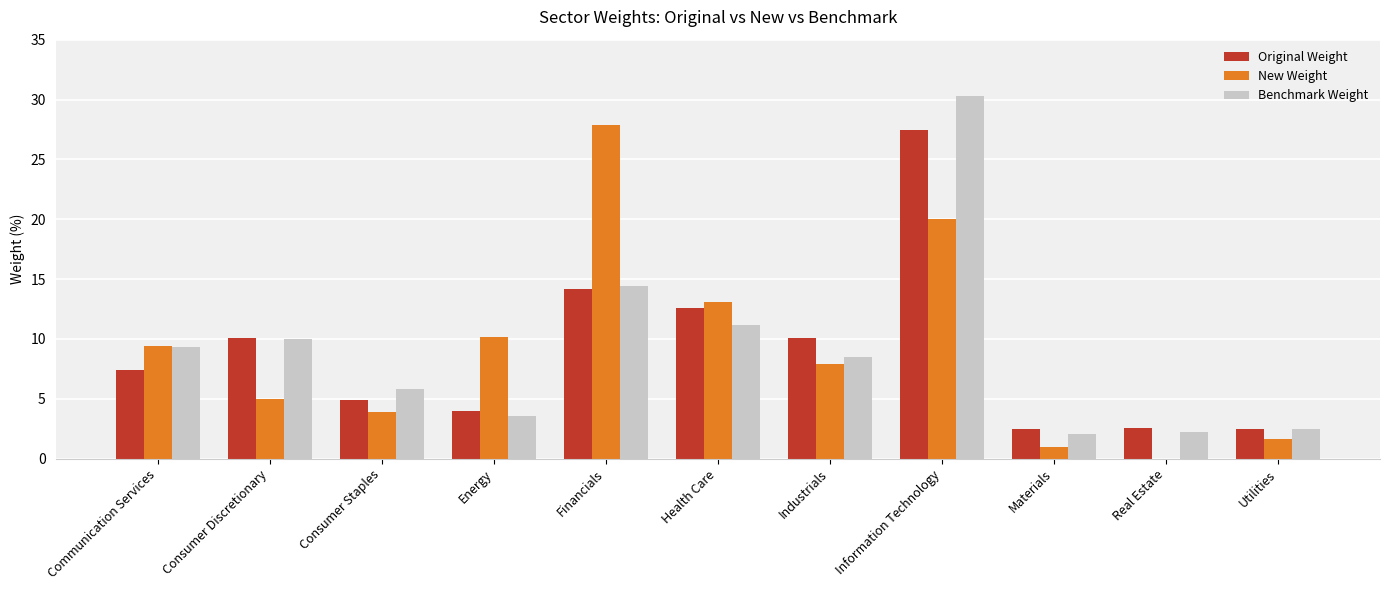

Reading left to right, what are all the values shown in this chart?

Original Weight: 7.4	10.1	4.9	3.9	14.2	12.6	10.1	27.5	2.5	2.5	2.5
New Weight: 9.4	5.0	3.9	10.2	27.9	13.1	7.9	20.0	1.0	0.0	1.6
Benchmark Weight: 9.3	10.0	5.8	3.6	14.4	11.1	8.5	30.3	2.0	2.2	2.5